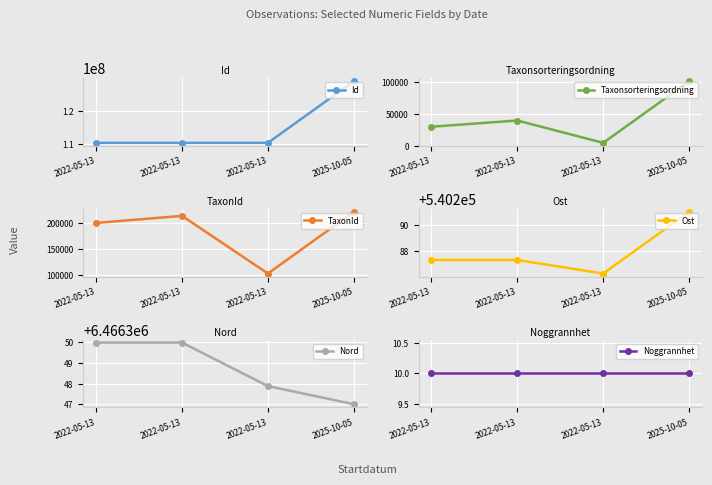

True or false: Noggrannhet and Nord intersect in this chart.

False